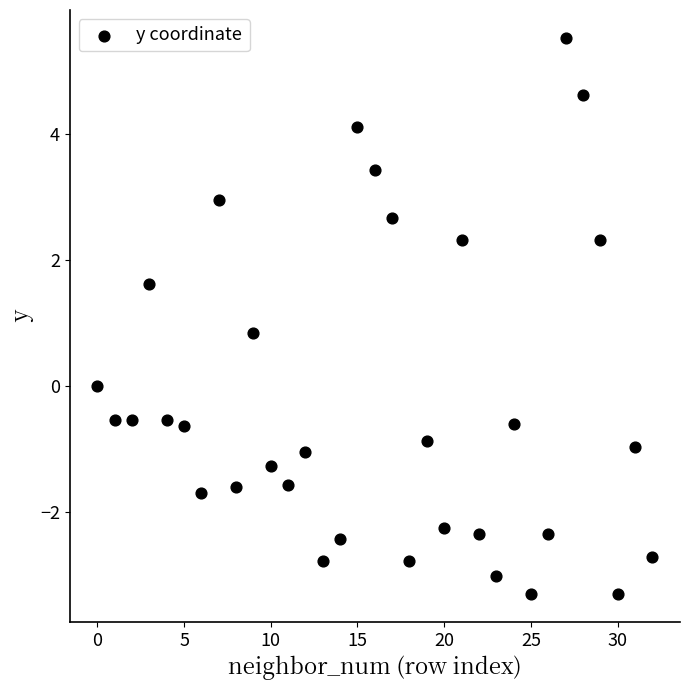

What Y value in the scatter plot is closest to 1?

0.8